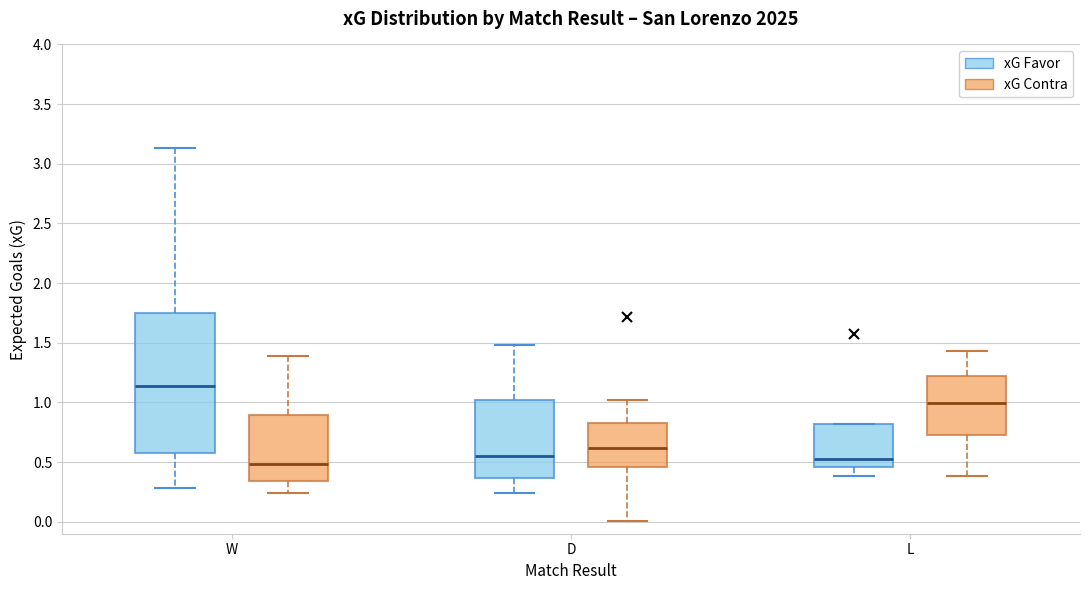

Where does the upper whisker of the box for W (xG Favor) end on the y-axis? The values are not printed on the chart, so give them approximately, as read against the axis.

3.15